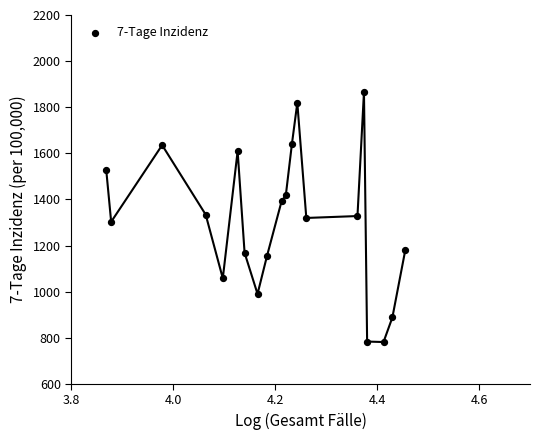

What is the range of X values (max minus min)?

0.6